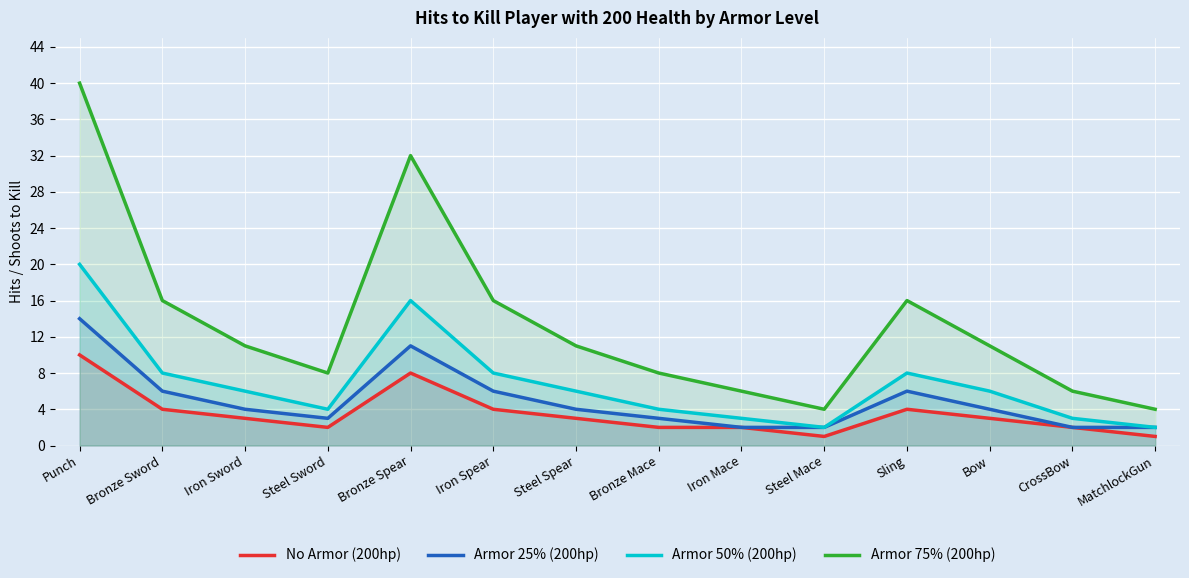

What is the value of the No Armor (200hp) point at the 11th from the left?

4